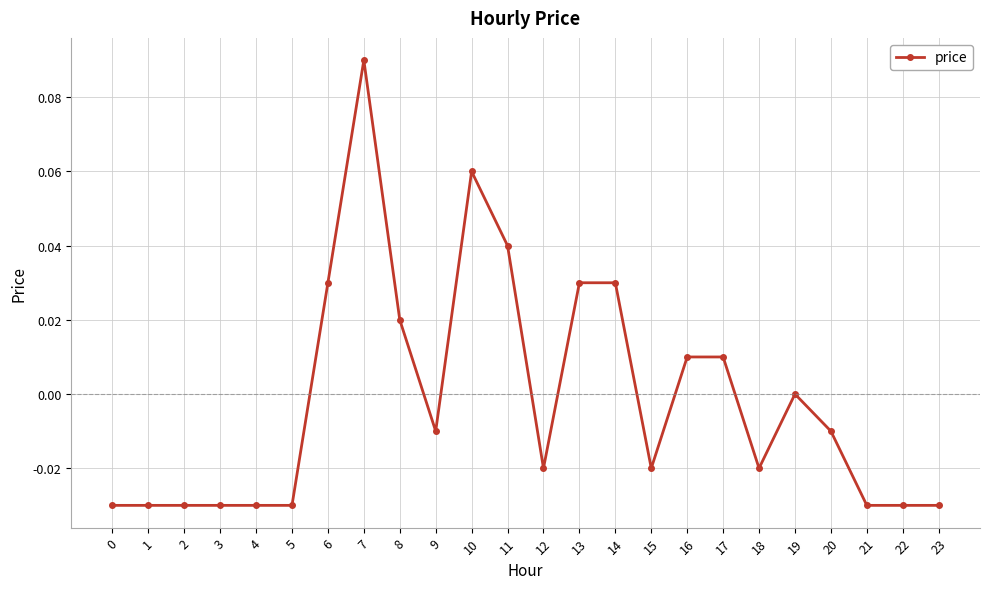

Which has a higher value, 7 or 14?

7